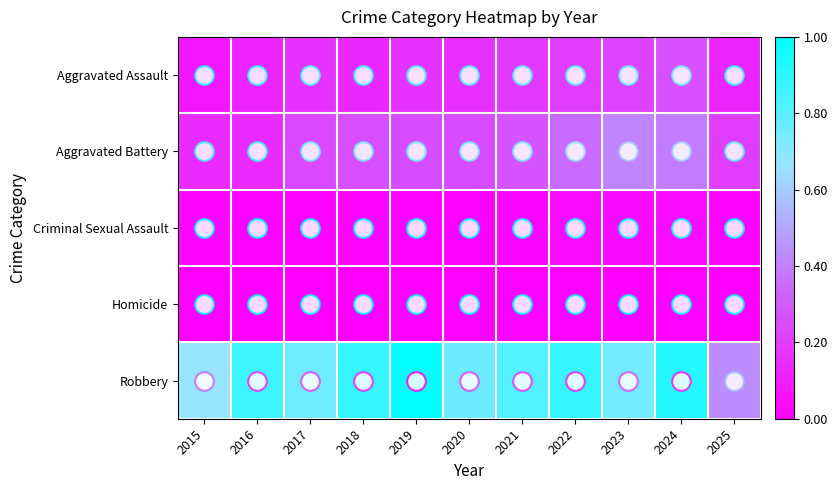

Reading left to right, transcribe all the data shown in this chart.

Aggravated Assault: 2015=0.1	2016=0.1	2017=0.2	2018=0.1	2019=0.2	2020=0.2	2021=0.2	2022=0.2	2023=0.2	2024=0.3	2025=0.1
Aggravated Battery: 2015=0.1	2016=0.1	2017=0.2	2018=0.3	2019=0.3	2020=0.3	2021=0.3	2022=0.3	2023=0.4	2024=0.4	2025=0.2
Criminal Sexual Assault: 2015=0.0	2016=0.0	2017=0.0	2018=0.0	2019=0.0	2020=0.0	2021=0.0	2022=0.0	2023=0.0	2024=0.0	2025=0.0
Homicide: 2015=0.0	2016=0.0	2017=0.0	2018=0.0	2019=0.0	2020=0.0	2021=0.0	2022=0.0	2023=0.0	2024=0.0	2025=0.0
Robbery: 2015=0.7	2016=0.9	2017=0.8	2018=0.9	2019=1.0	2020=0.8	2021=0.8	2022=0.9	2023=0.7	2024=0.9	2025=0.4